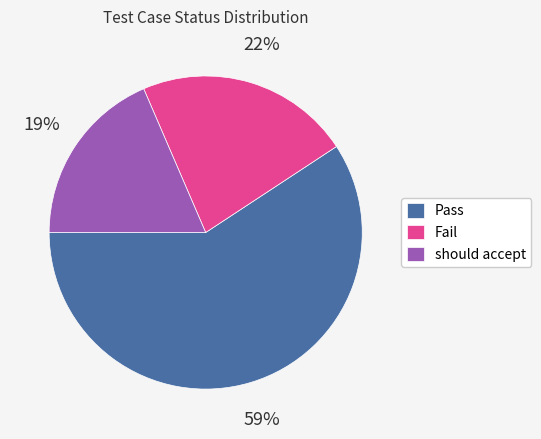

To the nearest percent, what percentage of the pie is Fail?

22%